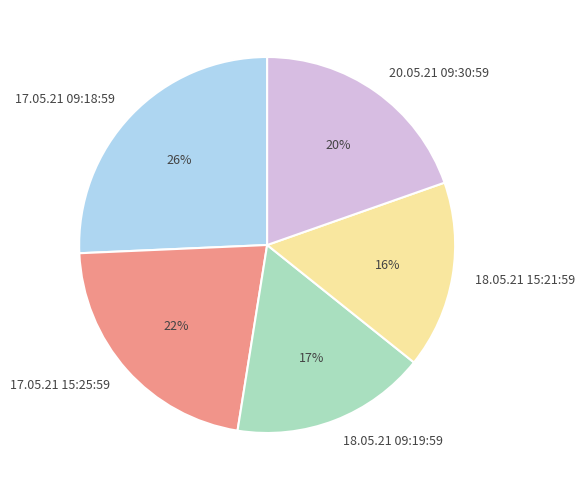

Is there a majority slice in this chart?

No